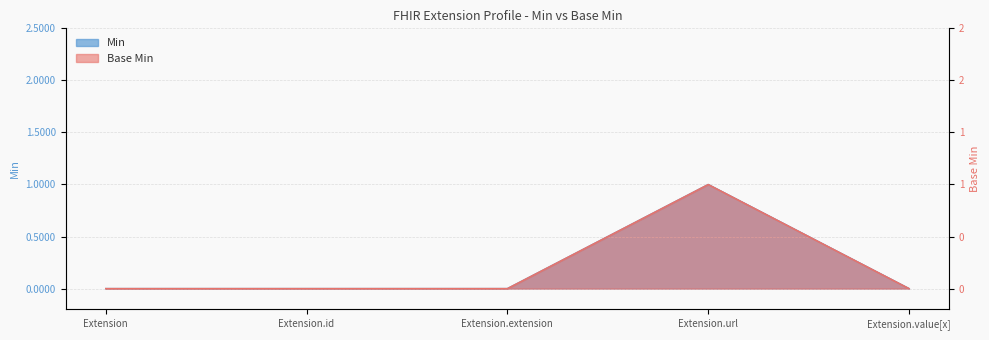

How many Min values are between 0 and 1?

5